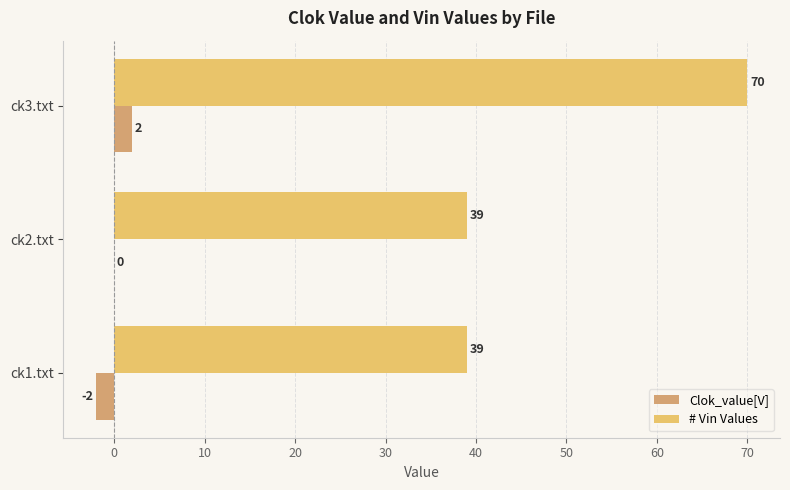

The value of # Vin Values at ck1.txt is 52. True or false?

False